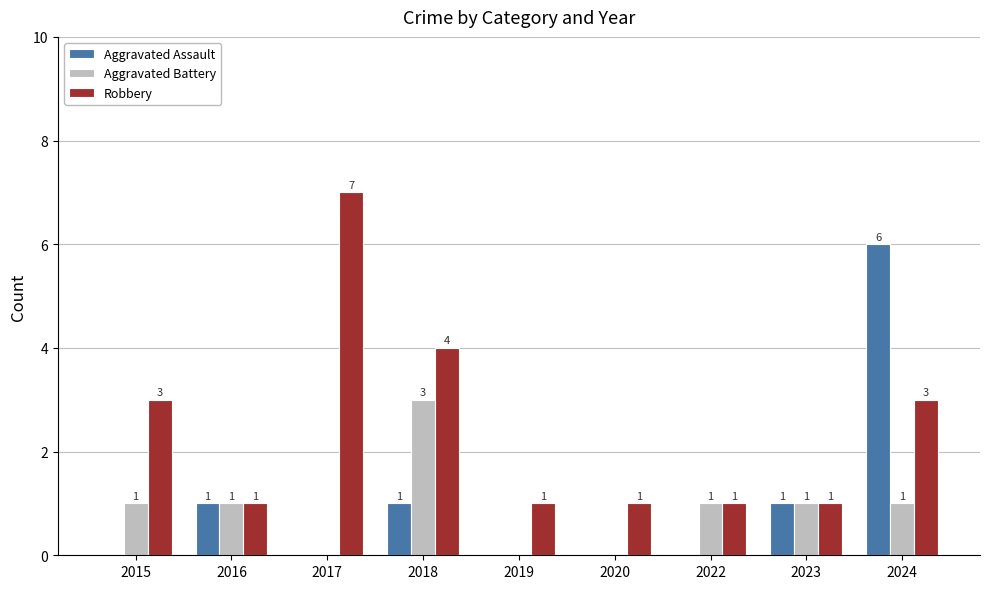

Are the bars horizontal?

No